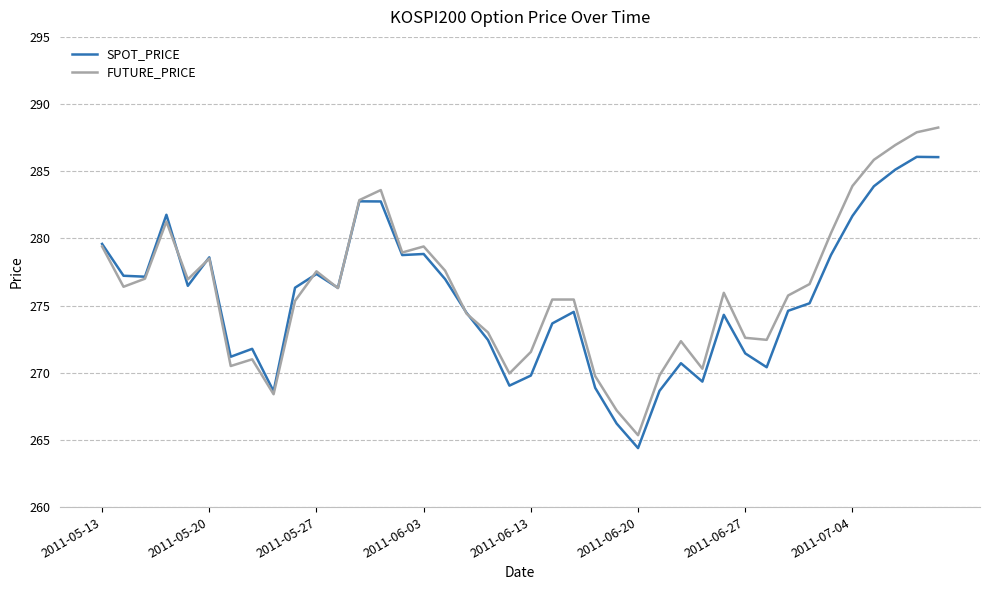

Which series has the largest total across all categories?

FUTURE_PRICE